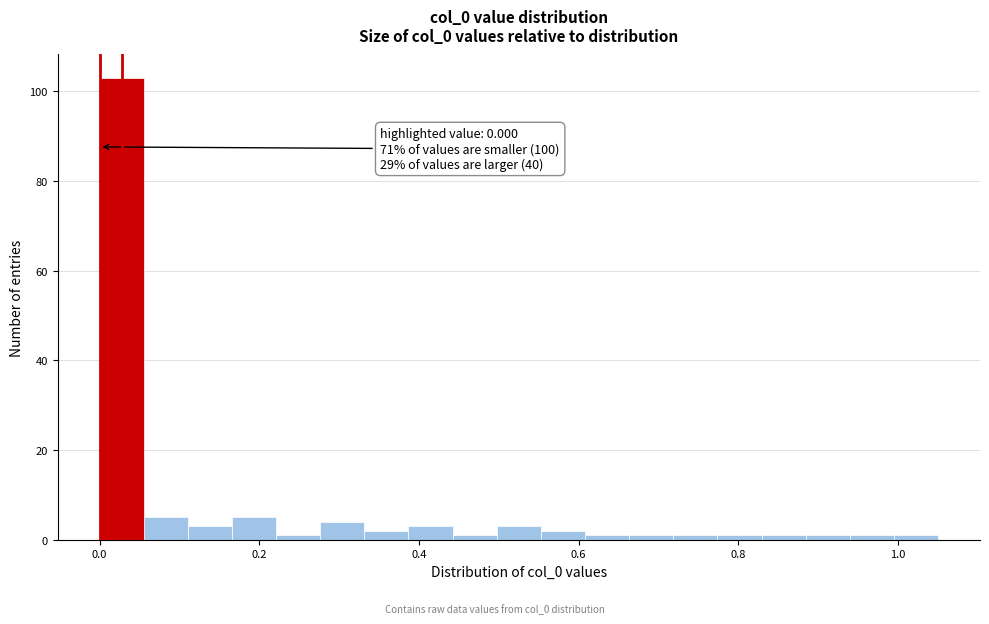

Around what value on the x-axis is the tallest bar? Give the approximate position of its centre, as read against the axis.

0.02